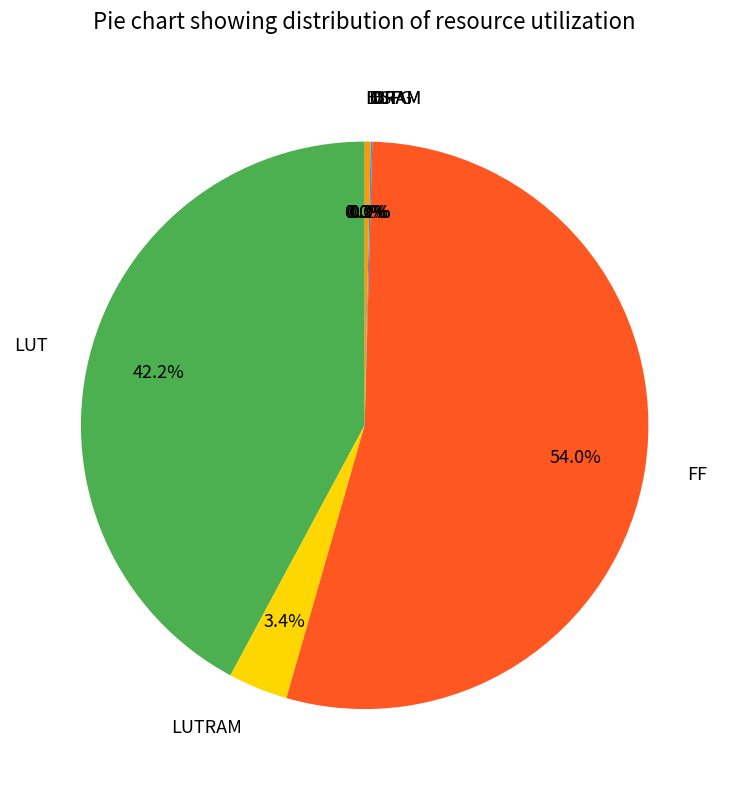

Which slice is the largest?

FF